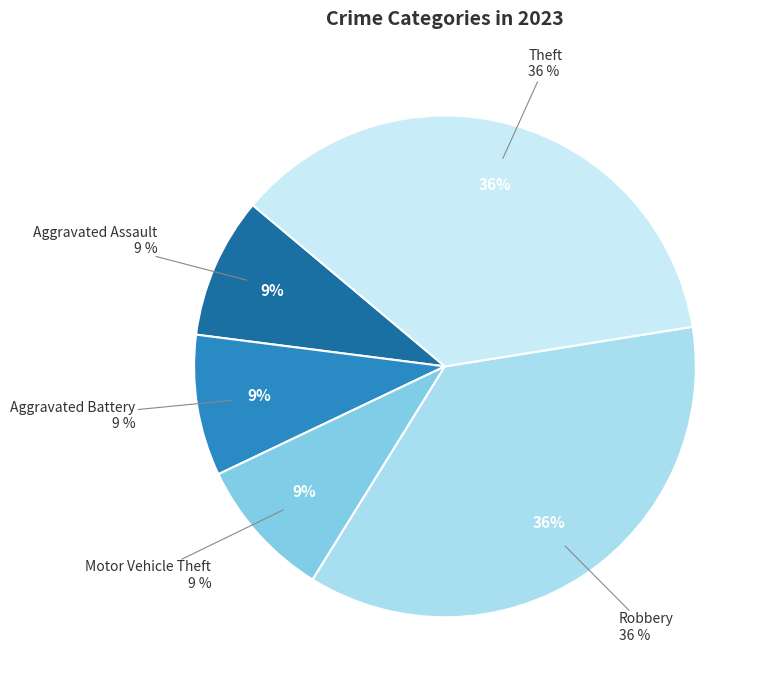

To the nearest percent, what portion does Robbery represent?

36%